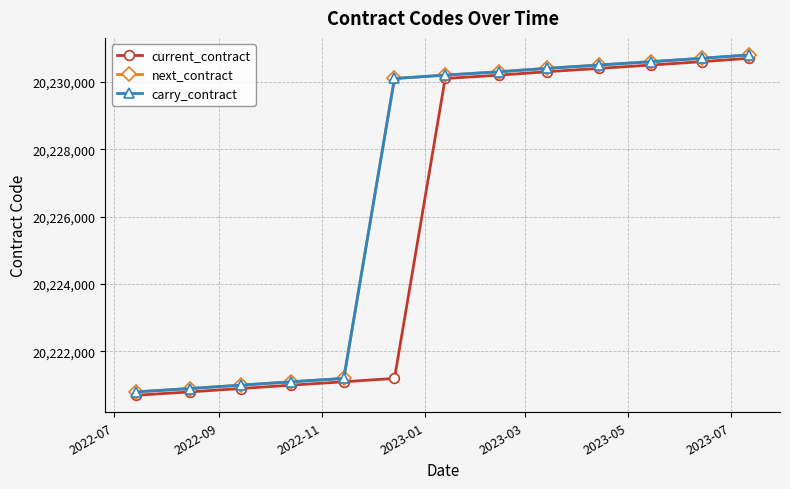

Reading left to right, list all the values displayed in this chart.

current_contract: 20220700	20220800	20220900	20221000	20221100	20221200	20230100	20230200	20230300	20230400	20230500	20230600	20230700
next_contract: 20220800	20220900	20221000	20221100	20221200	20230100	20230200	20230300	20230400	20230500	20230600	20230700	20230800
carry_contract: 20220800	20220900	20221000	20221100	20221200	20230100	20230200	20230300	20230400	20230500	20230600	20230700	20230800